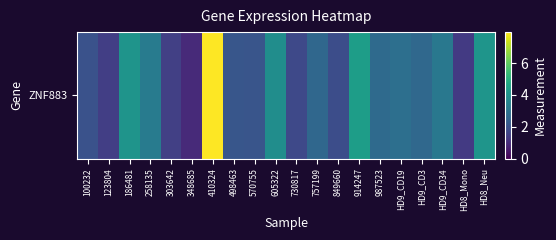

What is the ratio of the value at 303642 to the value at 730817?

0.9